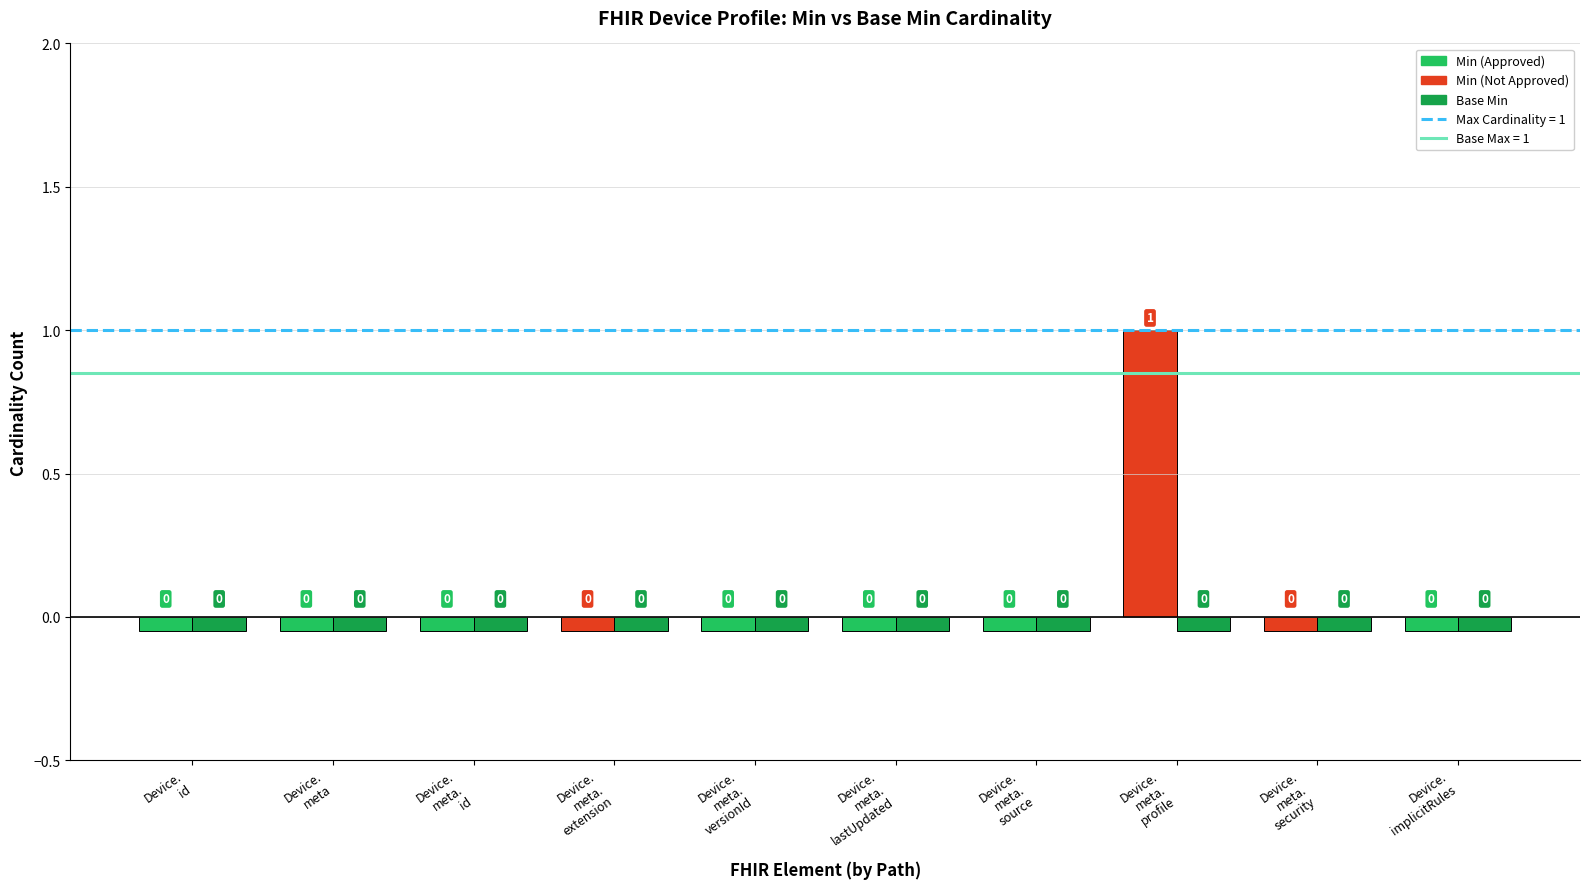

Reading right to left, transcribe all the data shown in this chart.

Min: Device.implicitRules=0	Device.meta.security=0	Device.meta.profile=1	Device.meta.source=0	Device.meta.lastUpdated=0	Device.meta.versionId=0	Device.meta.extension=0	Device.meta.id=0	Device.meta=0	Device.id=0
Base Min: Device.implicitRules=0	Device.meta.security=0	Device.meta.profile=0	Device.meta.source=0	Device.meta.lastUpdated=0	Device.meta.versionId=0	Device.meta.extension=0	Device.meta.id=0	Device.meta=0	Device.id=0